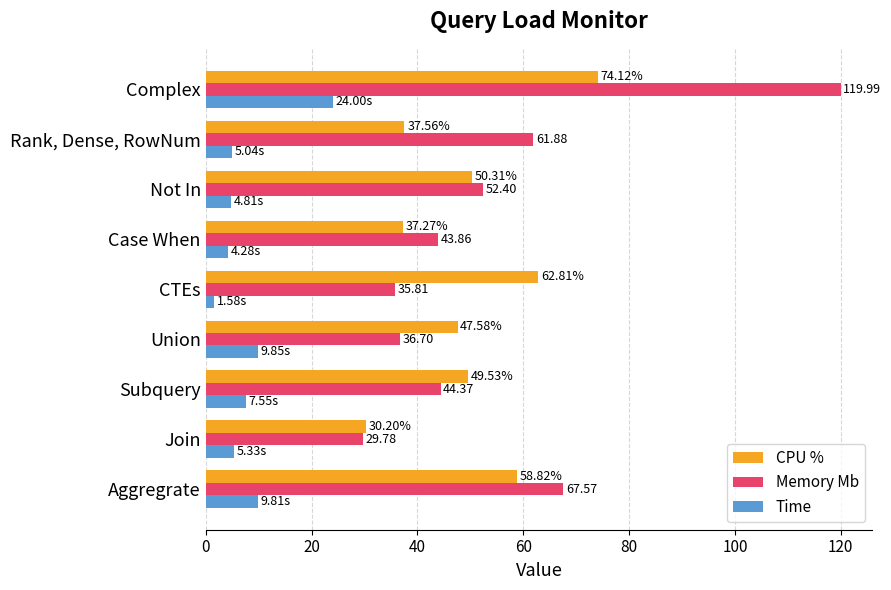

Count the number of categories in the chart.

9